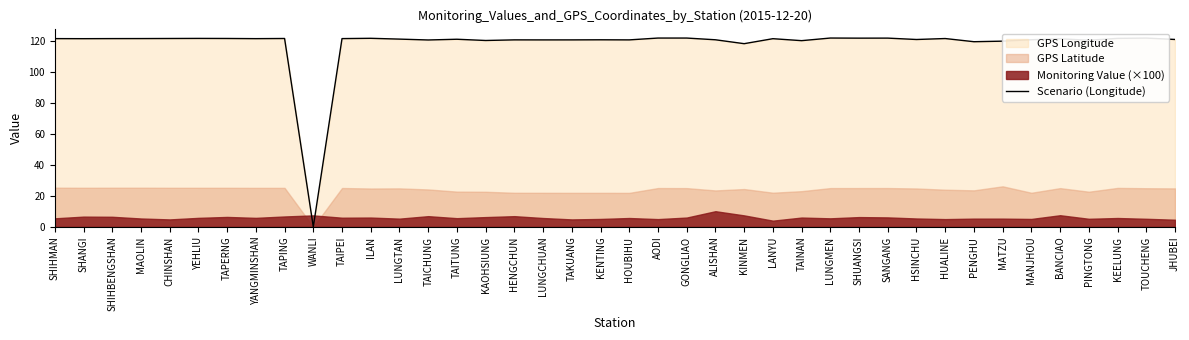

What position from the left is LUNGMEN?

28